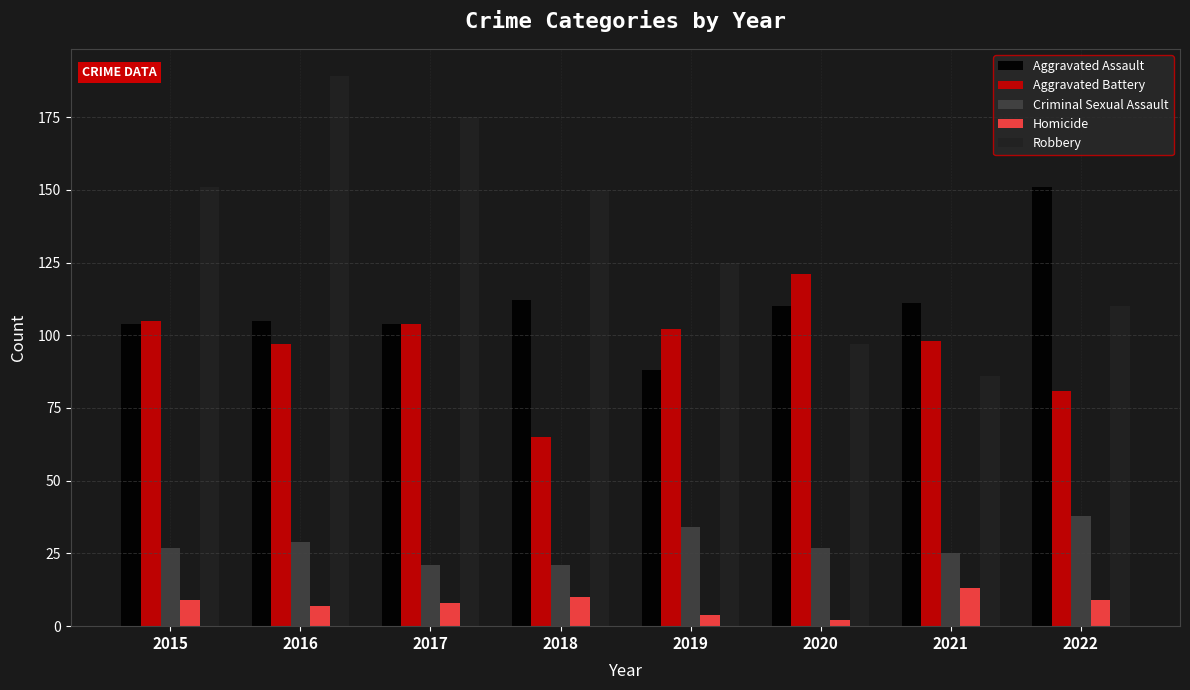

Reading left to right, what are all the values shown in this chart?

Aggravated Assault: 2015=104	2016=105	2017=104	2018=112	2019=88	2020=110	2021=111	2022=151
Aggravated Battery: 2015=105	2016=97	2017=104	2018=65	2019=102	2020=121	2021=98	2022=81
Criminal Sexual Assault: 2015=27	2016=29	2017=21	2018=21	2019=34	2020=27	2021=25	2022=38
Homicide: 2015=9	2016=7	2017=8	2018=10	2019=4	2020=2	2021=13	2022=9
Robbery: 2015=151	2016=189	2017=175	2018=150	2019=125	2020=97	2021=86	2022=110